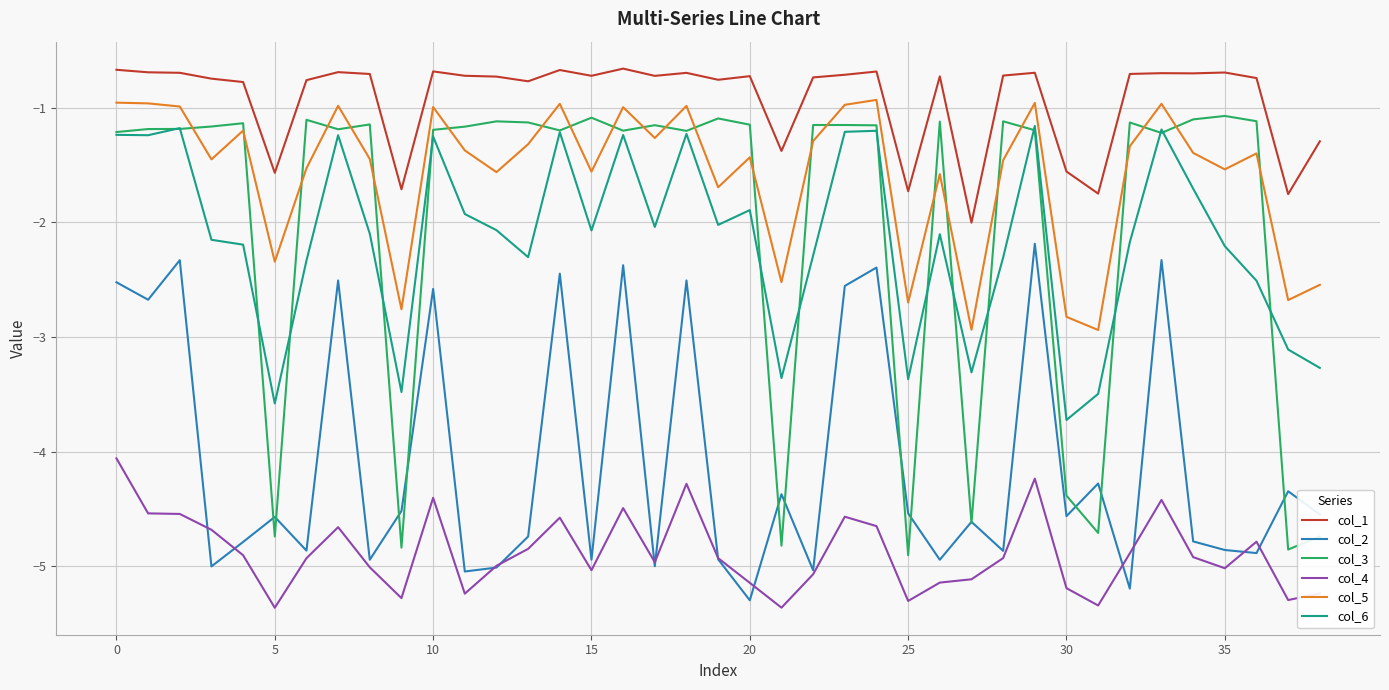

Which series has the largest range (max minus min)?

col_3